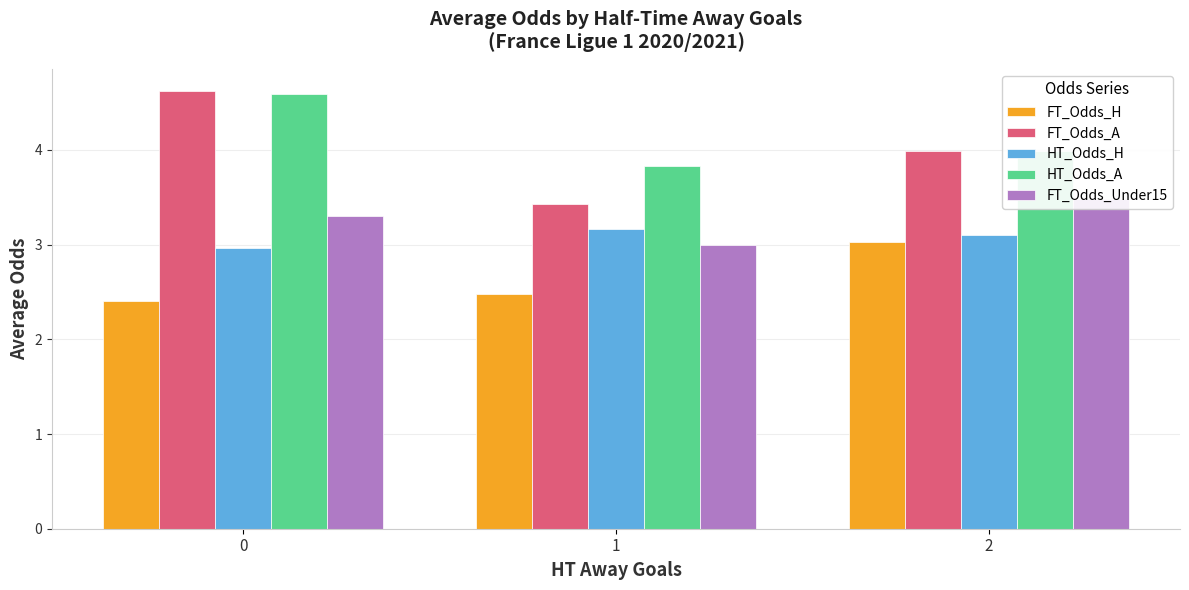

How many groups of bars are there?

3